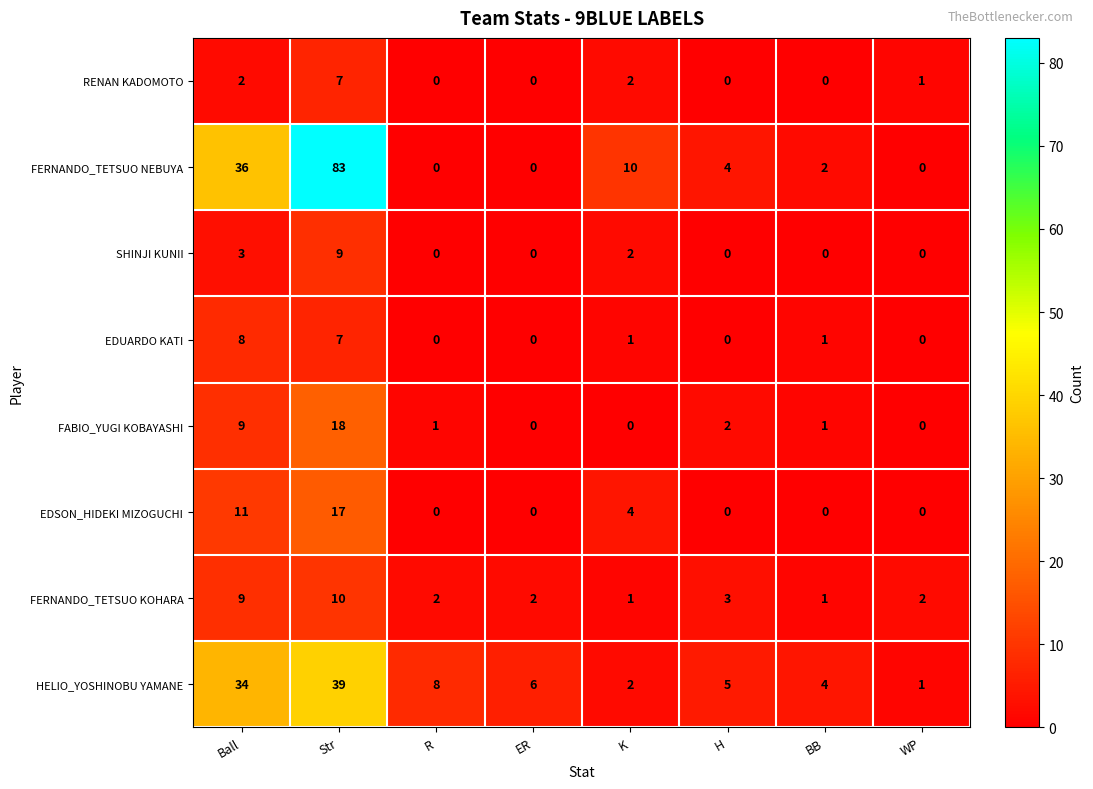

Which series has the largest total across all categories?

FERNANDO_TETSUO NEBUYA